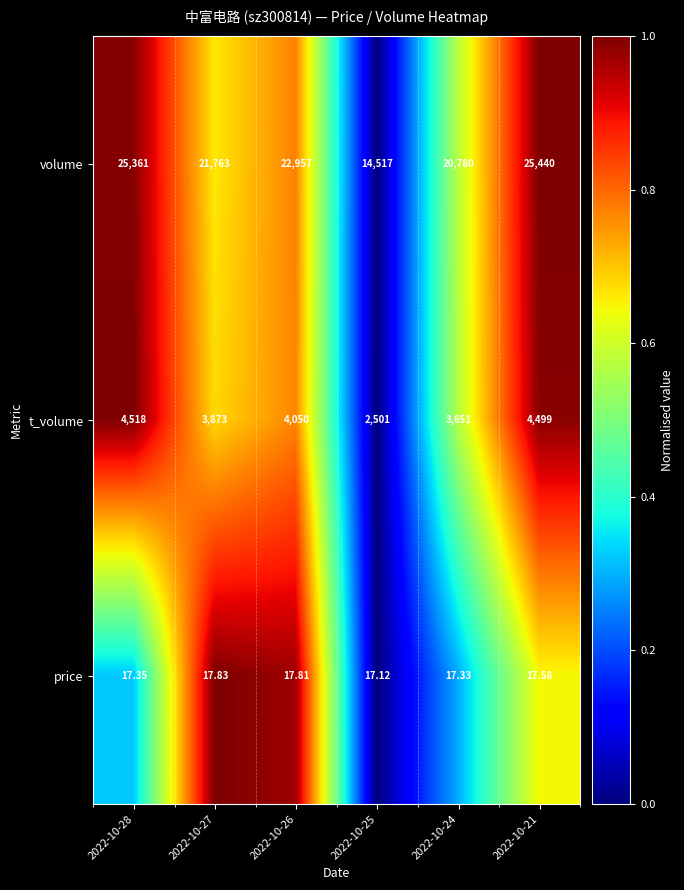

Rank the series at 2022-10-24 from highest to lowest value.

volume, t_volume, price